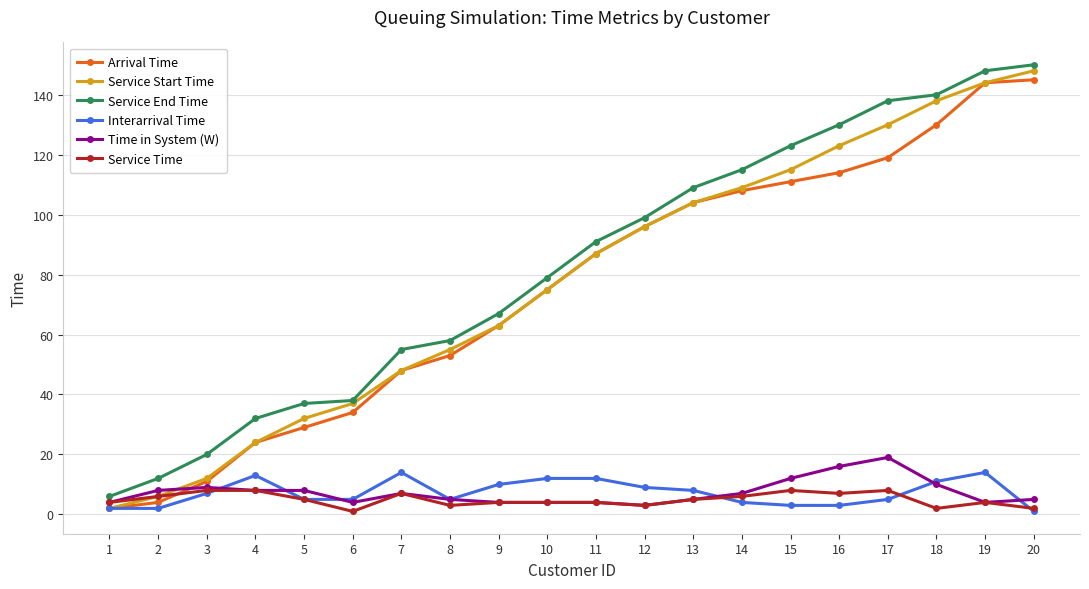

What is the total value across all series at 12?

306